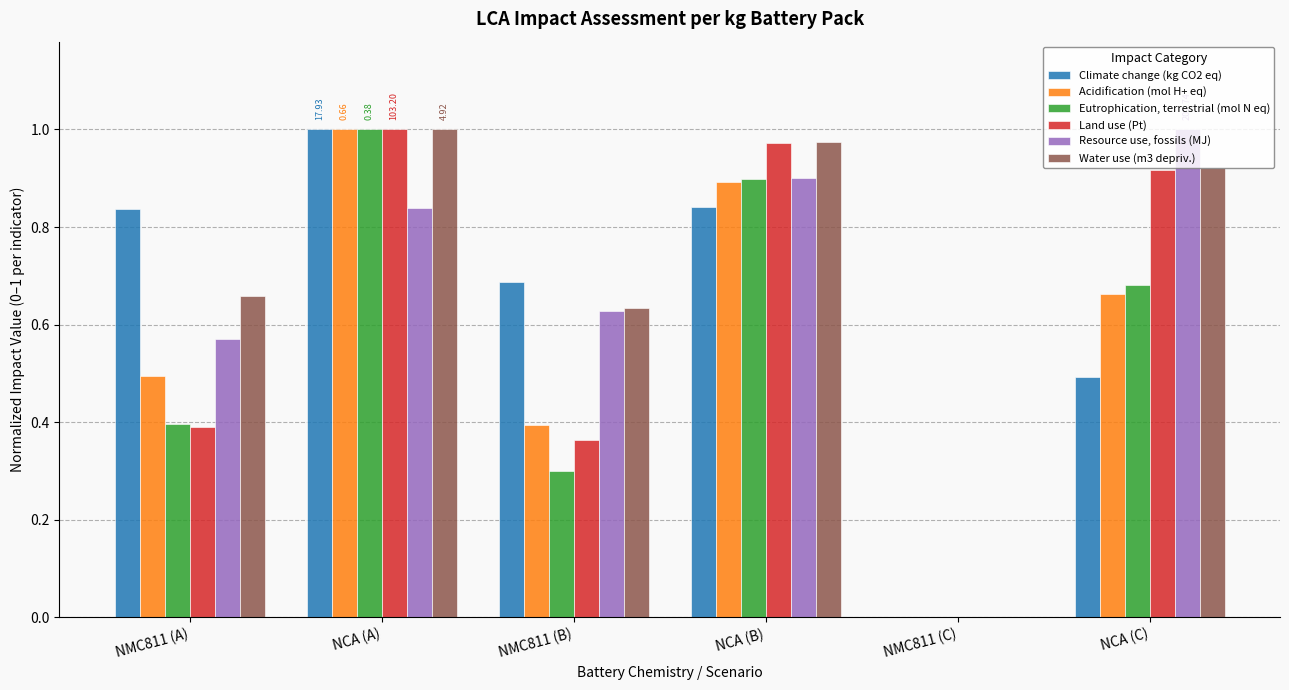

Between NMC811 (C) and NCA (C), which series saw the biggest shift?

Resource use, fossils (MJ)